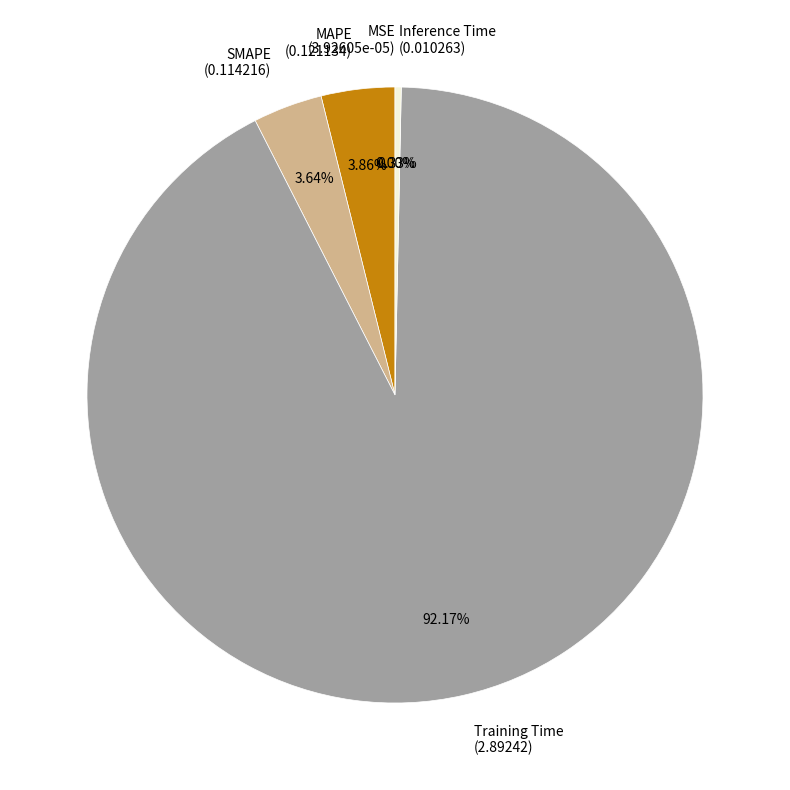

Which has a higher value, Training Time (2.89242) or Inference Time (0.010263)?

Training Time (2.89242)